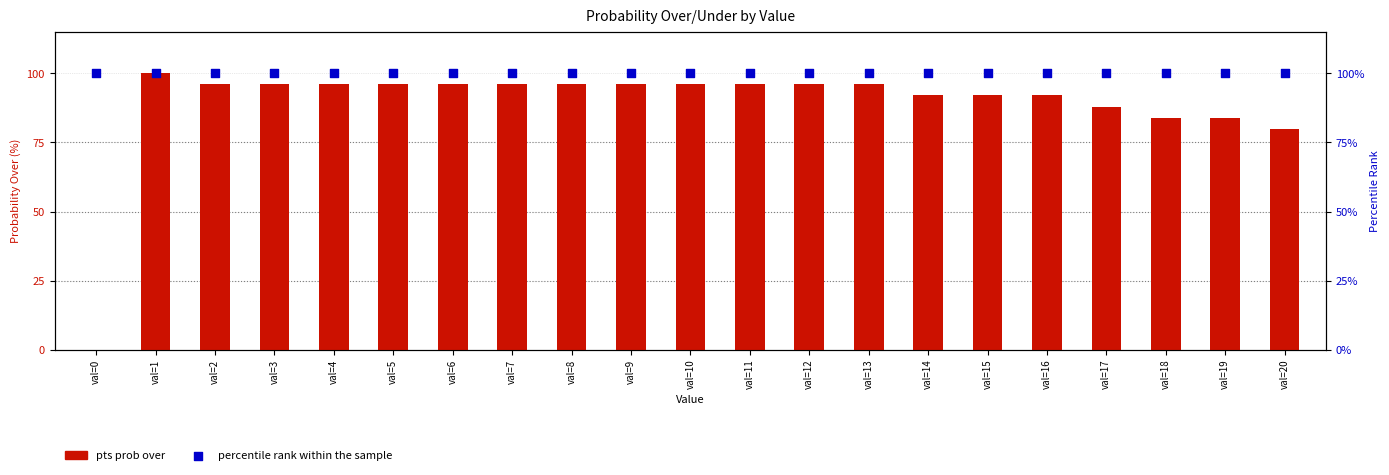

Which series contains the highest Y value?

pts prob over